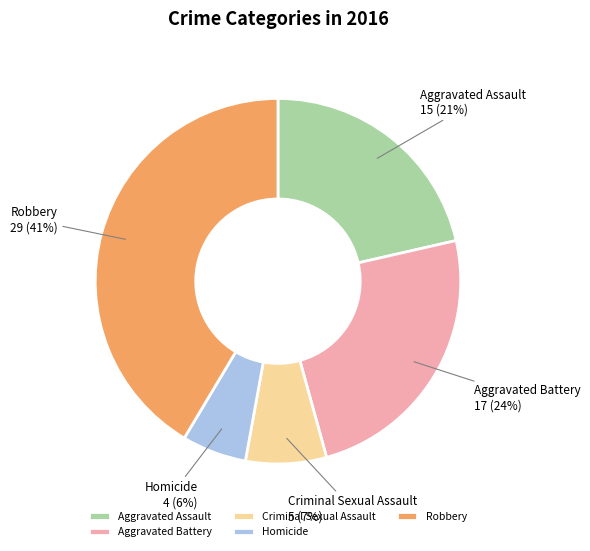

The Robbery slice represents 41% of the pie. True or false?

True